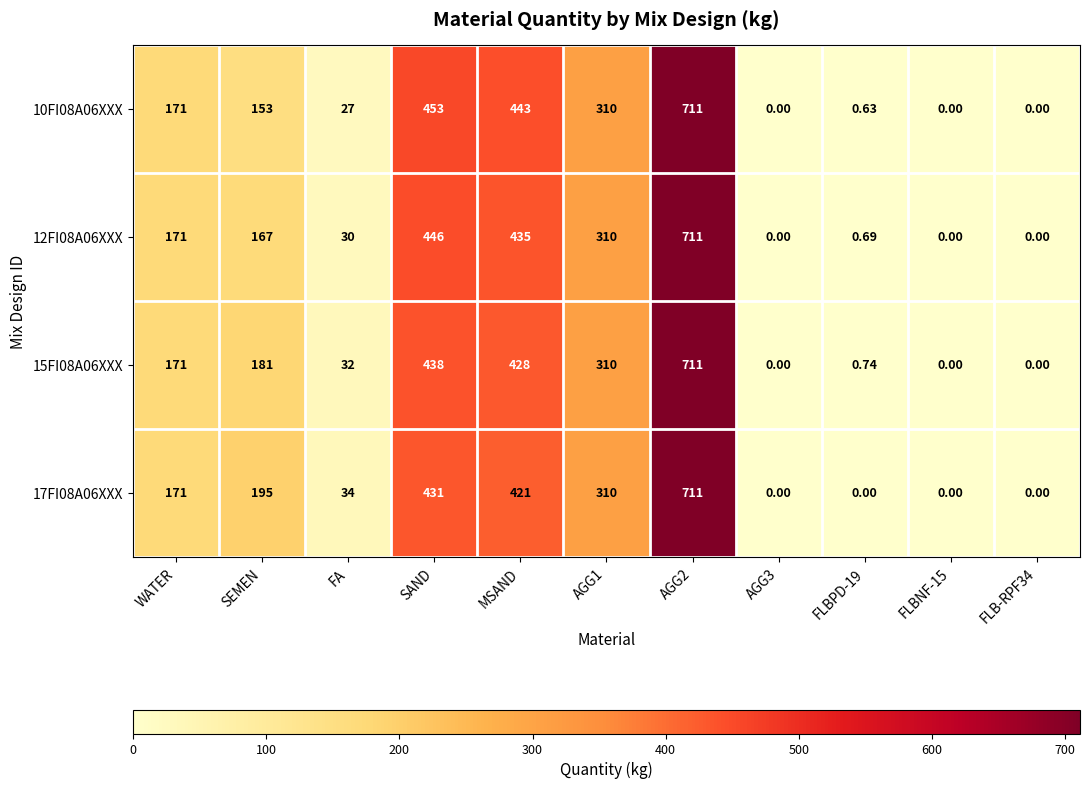

Is the value of 12FI08A06XXX at AGG1 greater than the value of 15FI08A06XXX at FLBPD-19?

Yes